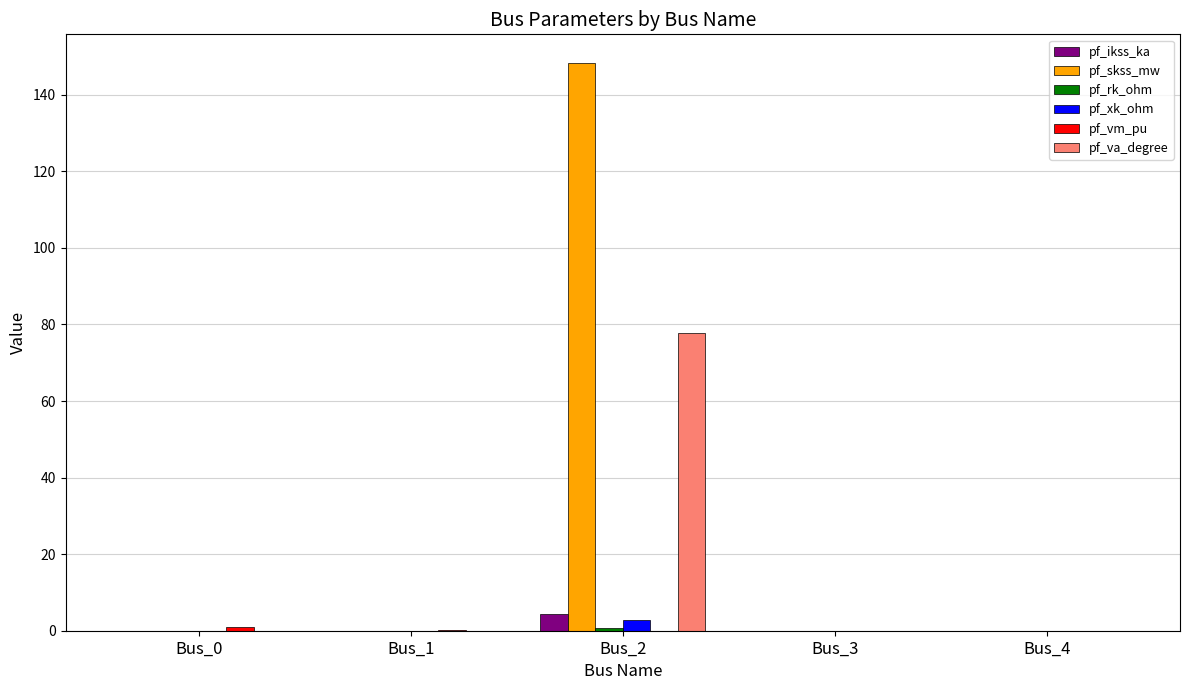

Which label corresponds to the largest value in the chart?

Bus_2